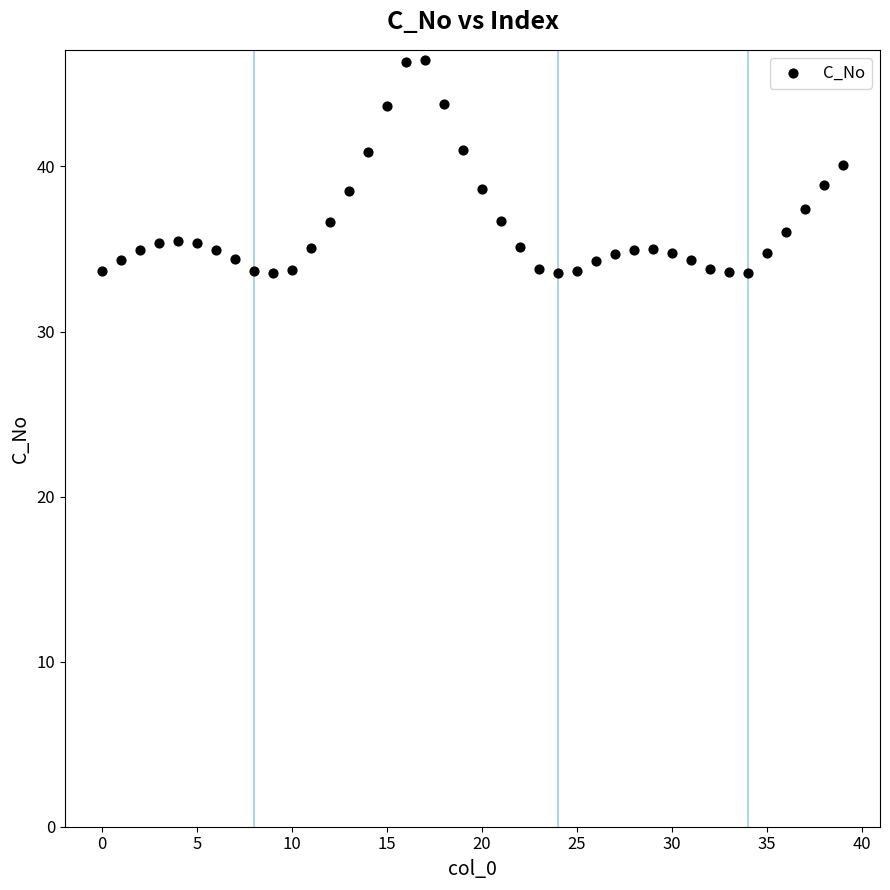

What is the range of Y values (max minus min)?

12.9